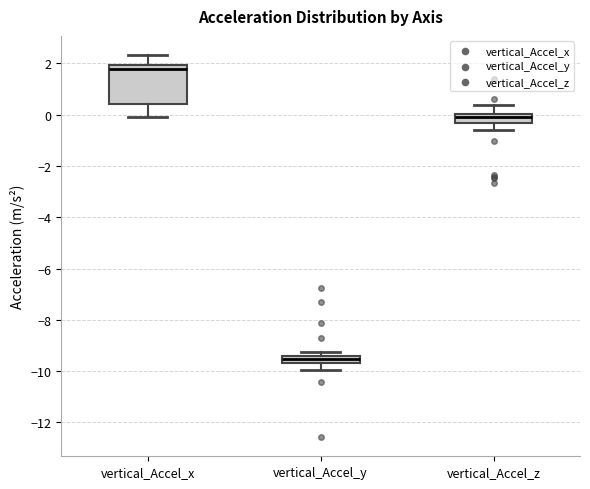

Comparing the boxes themselves (not the whiskers), which one is the tallest?

vertical_Accel_x